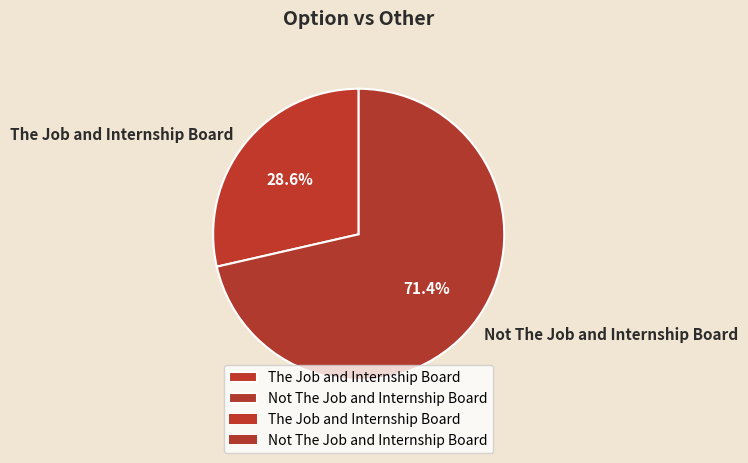

How many slices are in this pie chart?

2